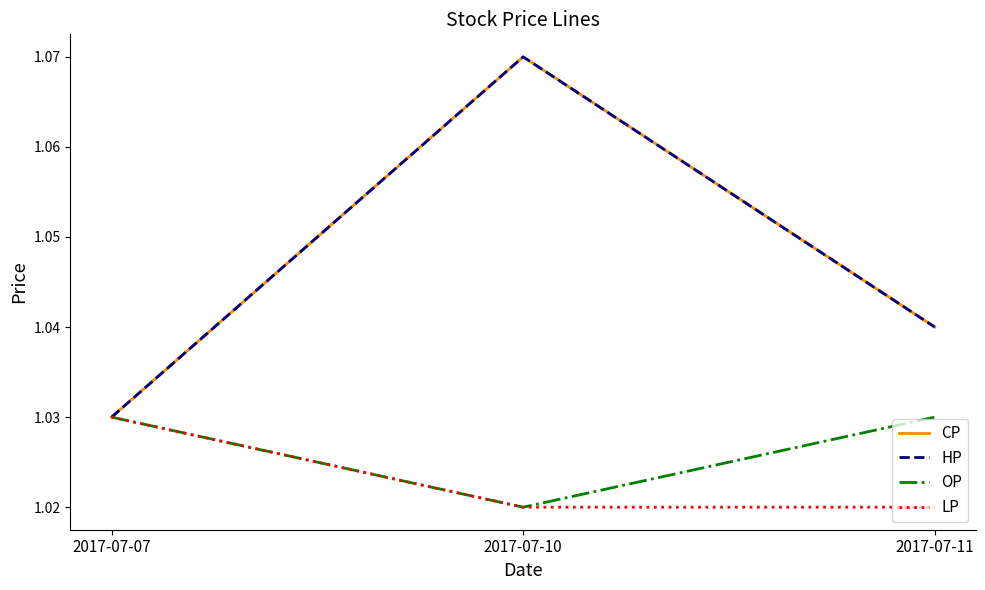

Rank the series at 2017-07-07 from highest to lowest value.

CP, HP, OP, LP